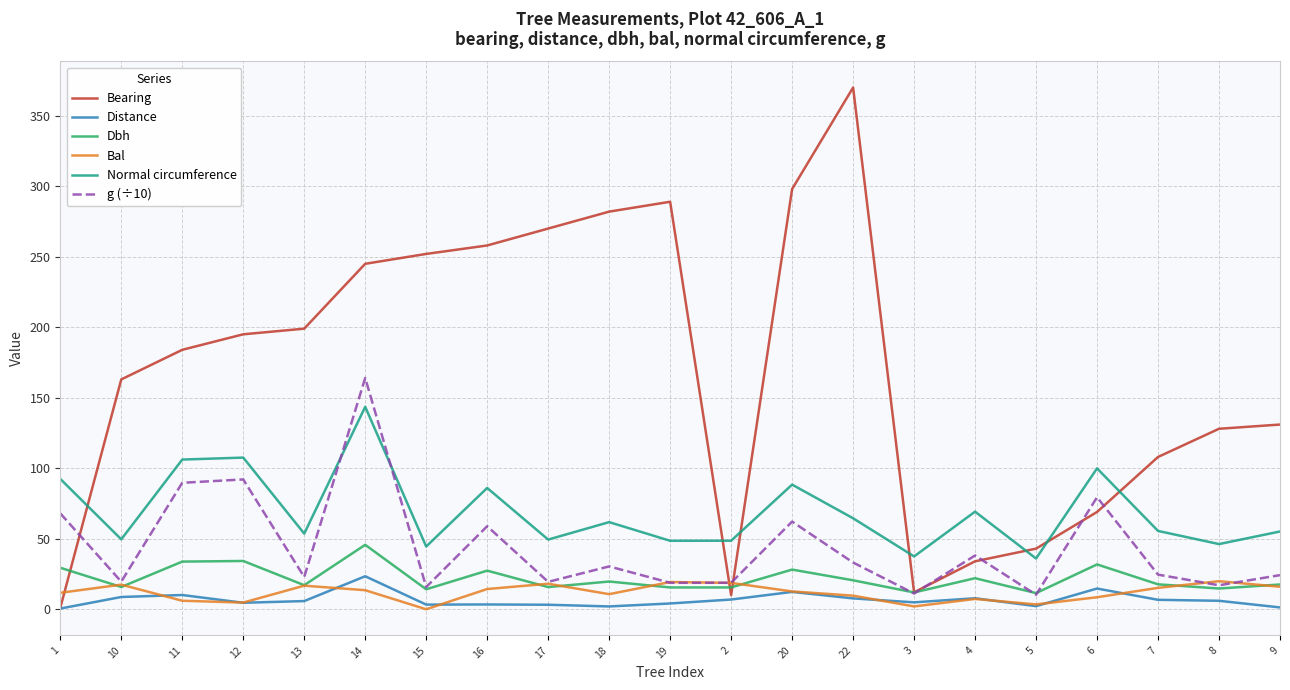

What is the difference between the Bal values at 18 and 15?

10.7